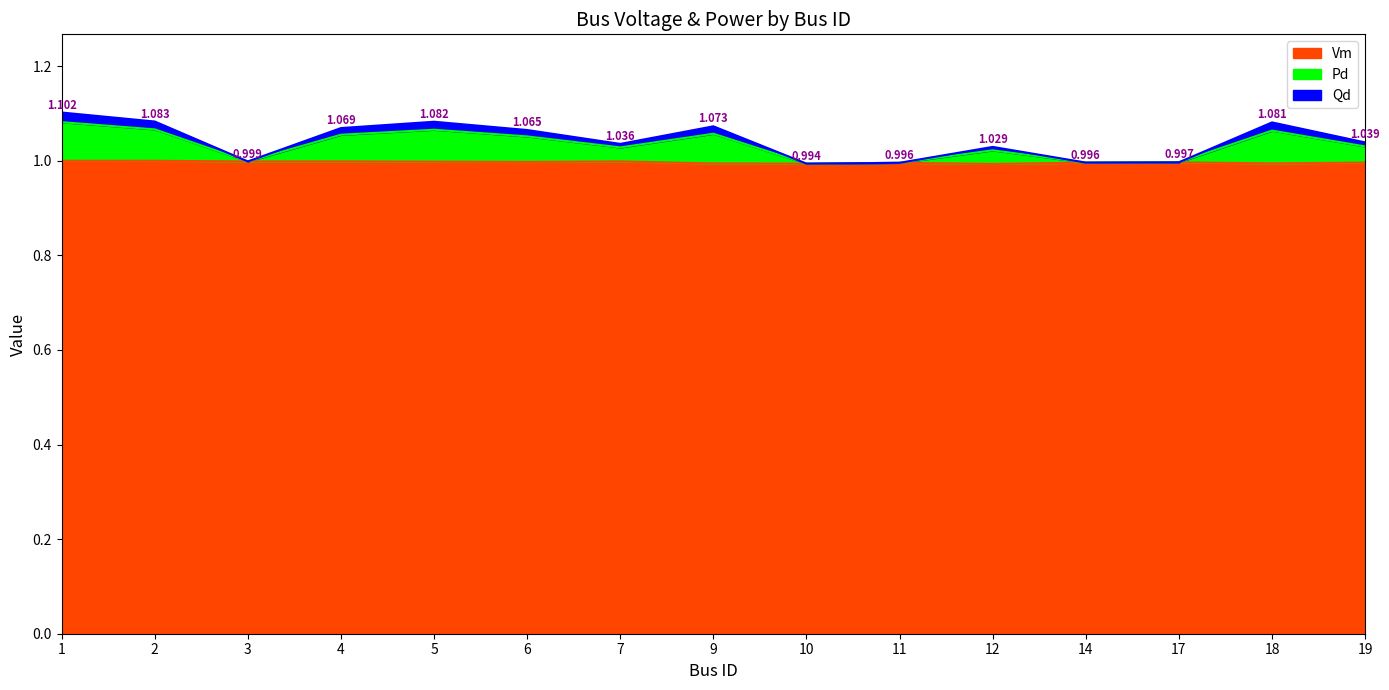

Which category has the highest value across all series?

1